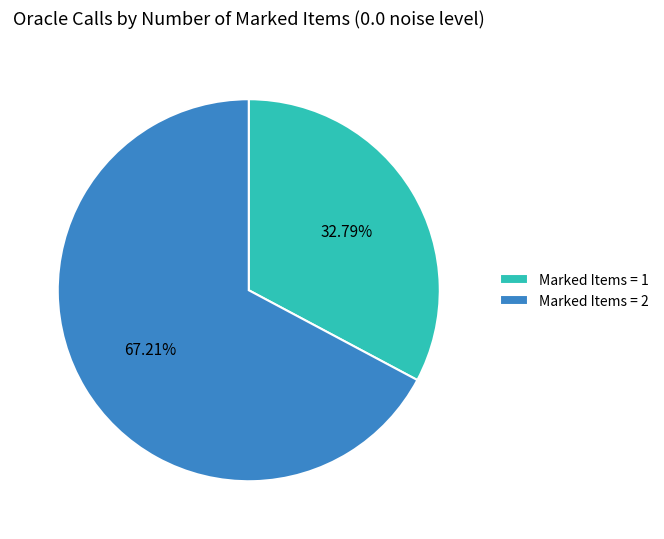

Is there any slice that represents more than half of the pie?

Yes